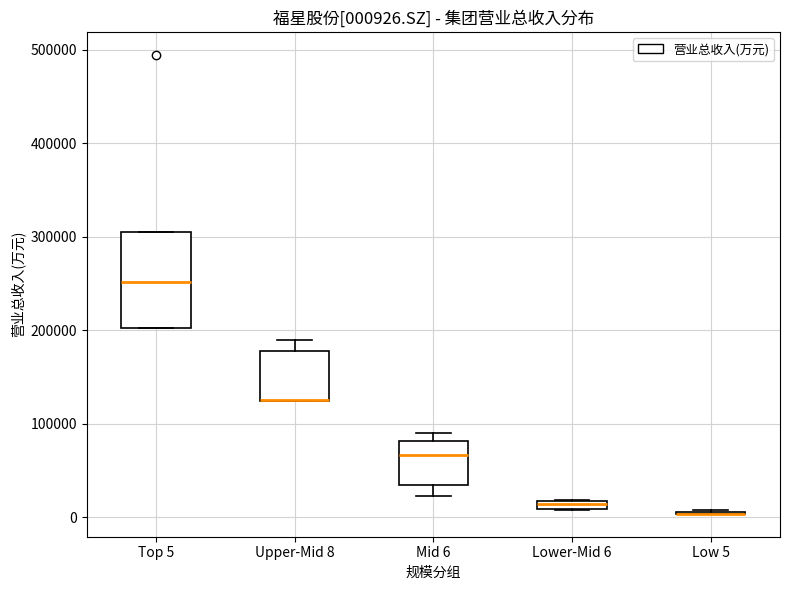

Which box is the tallest, from its lower edge to its upper edge?

Top 5